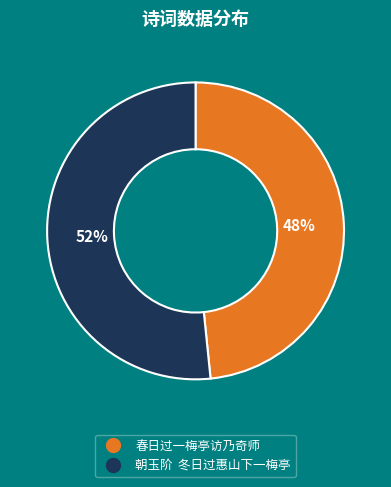

Count the number of slices in the pie.

2